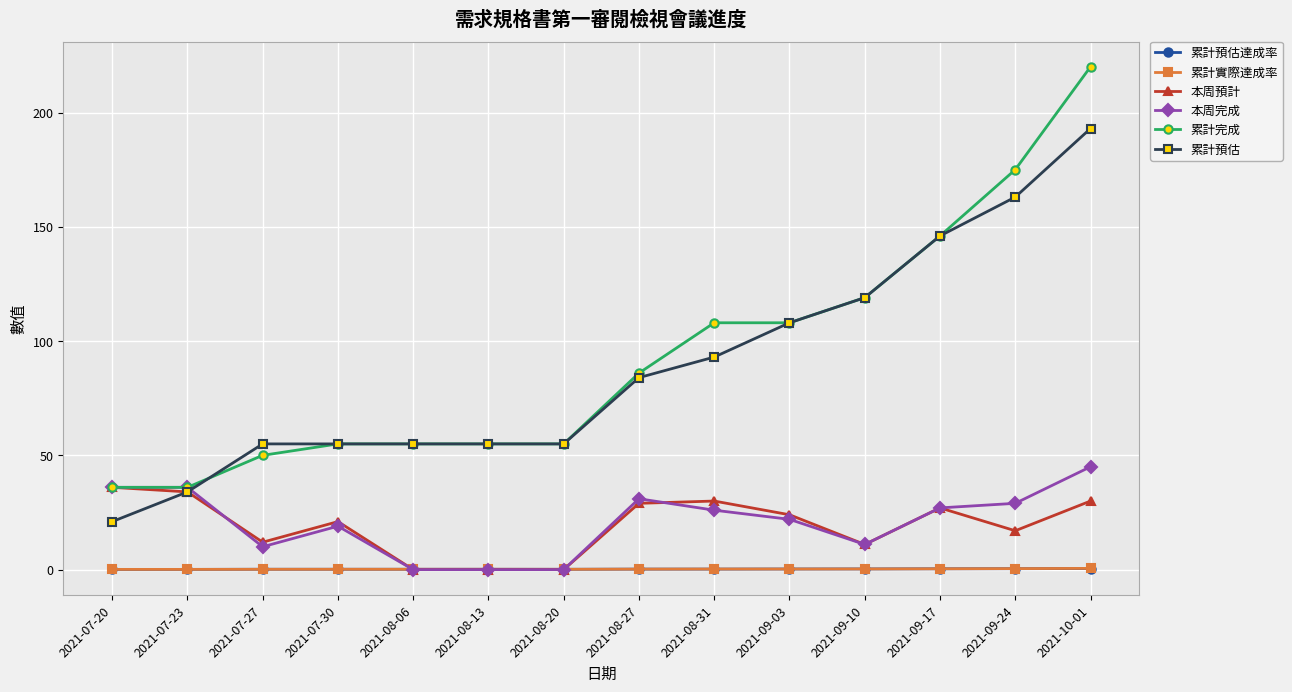

True or false: 累計預估達成率 and 累計完成 cross at least once.

False